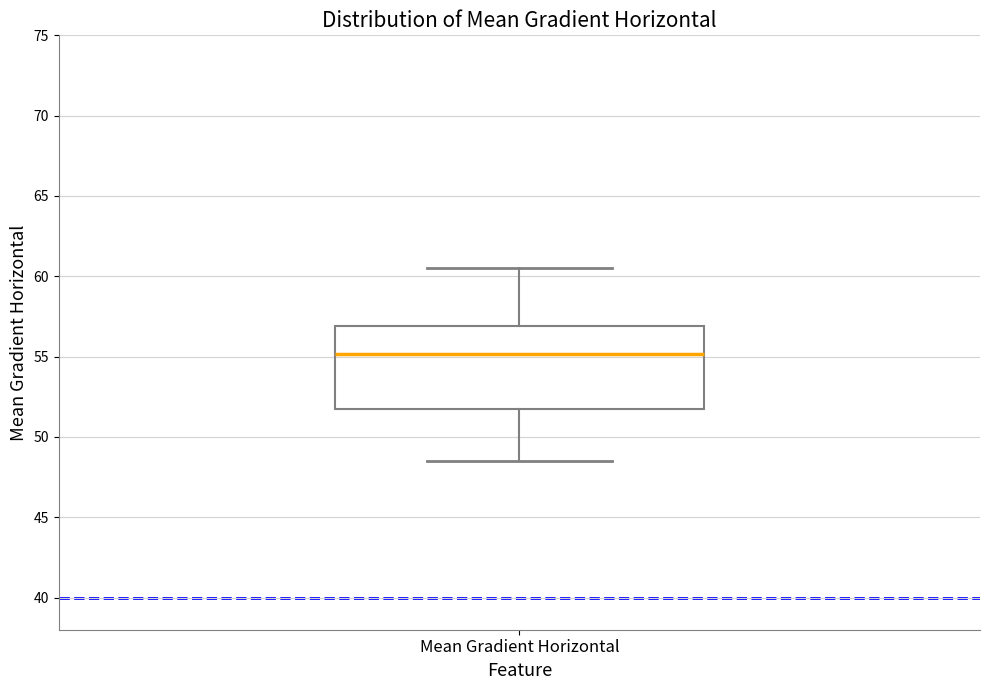

Where does the median line of the box for Mean Gradient Horizontal sit on the y-axis? The values are not printed on the chart, so give them approximately, as read against the axis.

55.0